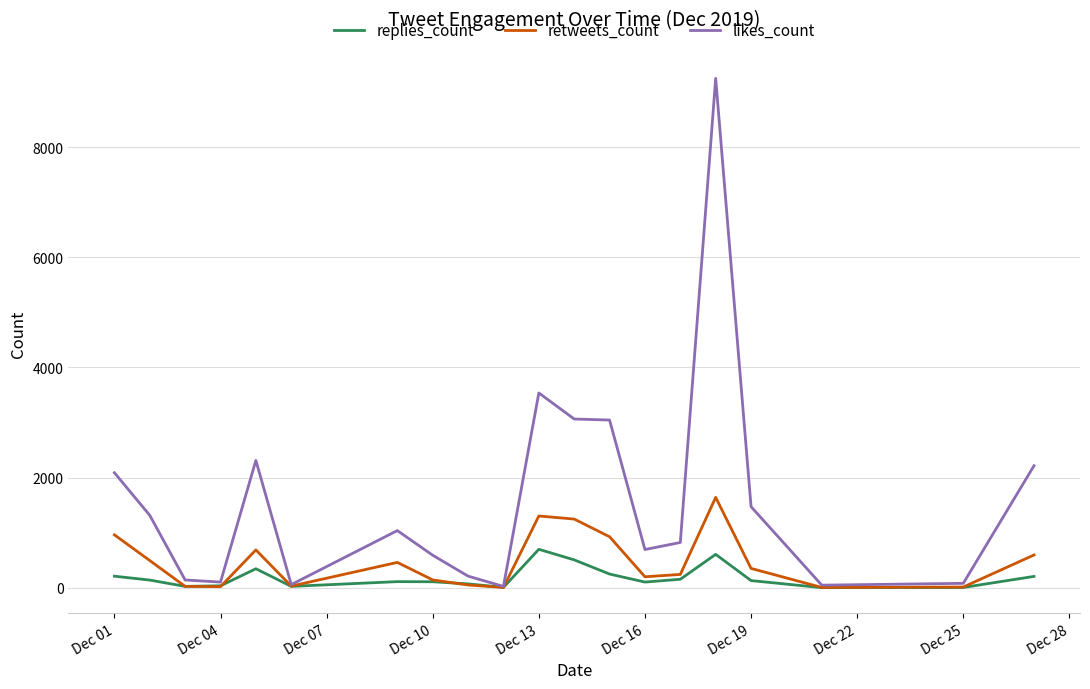

At how many categories does at least one series exceed 7176?

1